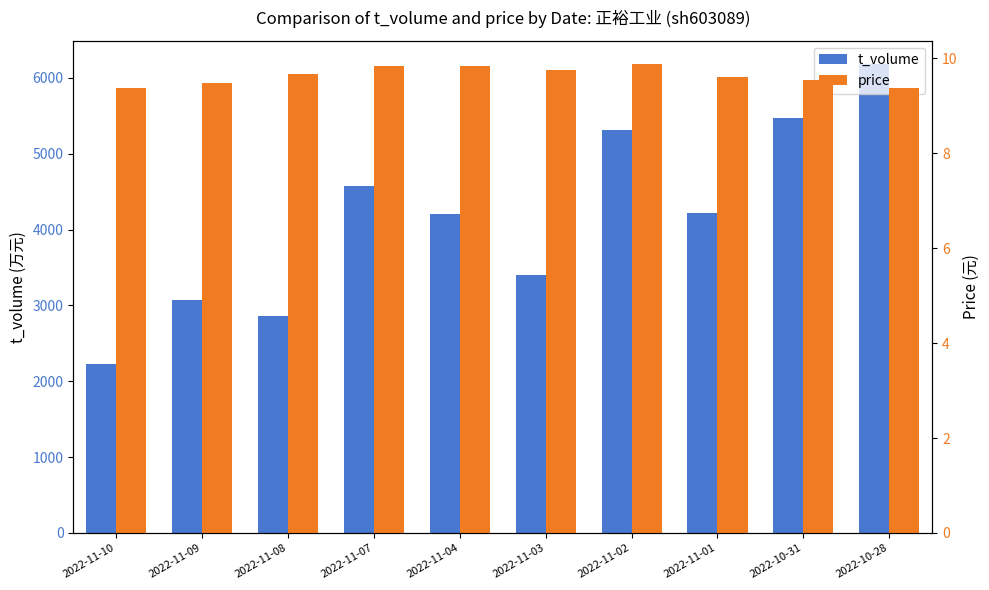

Count the price values in the range 9 to 10.

10